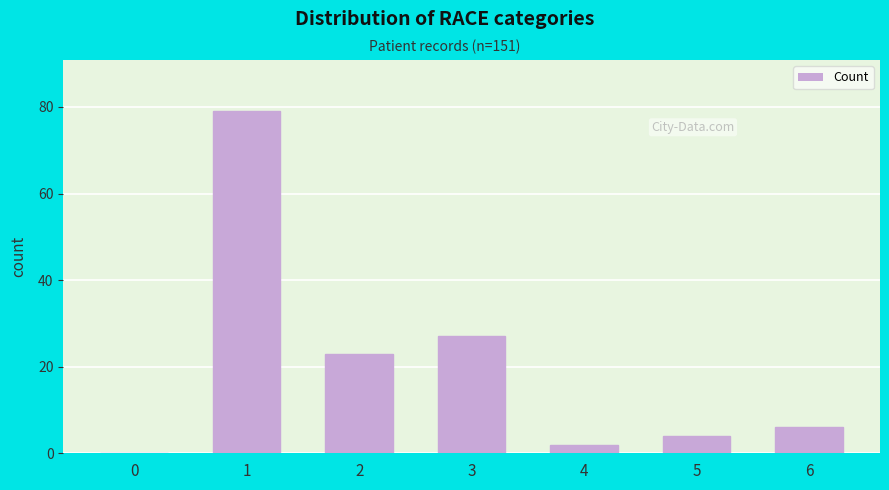

Reading right to left, extract all data points from this chart.

6=6	5=4	4=2	3=27	2=23	1=79	0=0